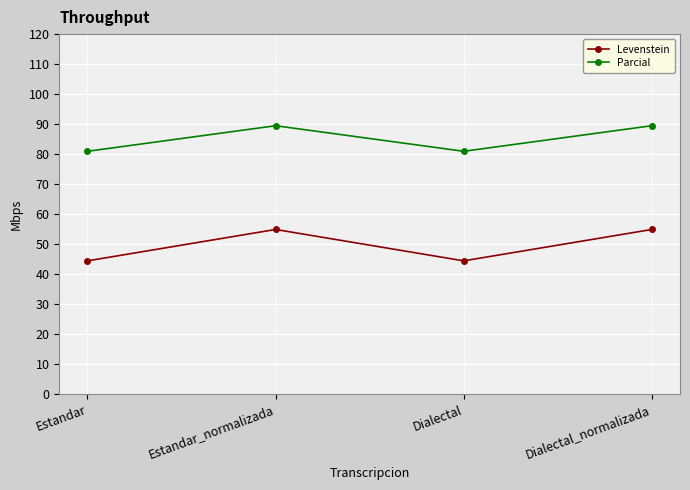

True or false: Levenstein and Parcial intersect in this chart.

False